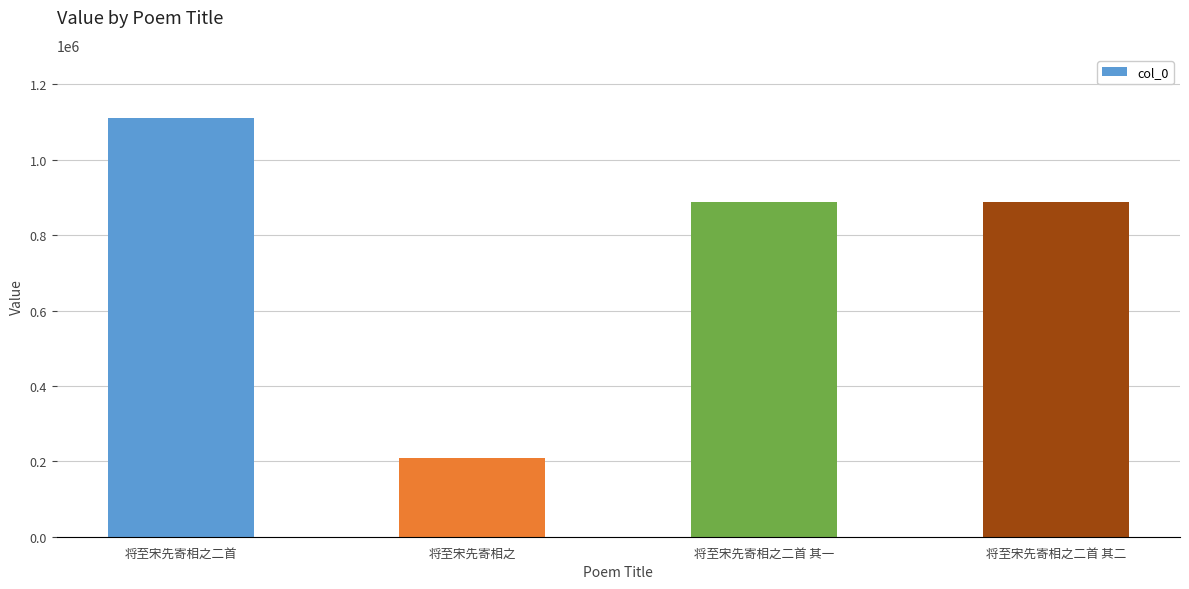

How many series are shown in this chart?

1